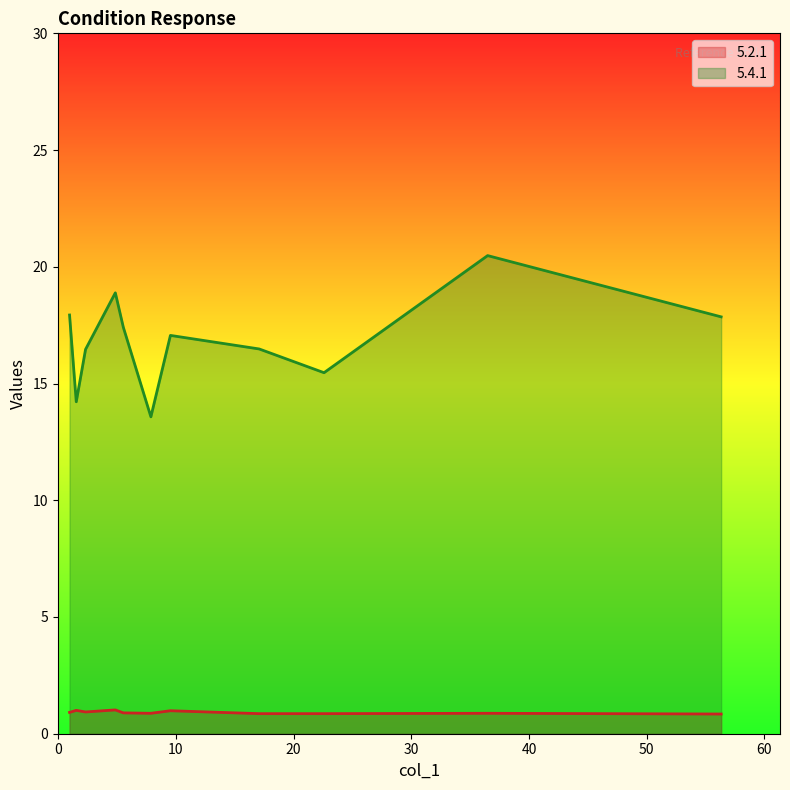

What are all the series names shown in the legend?

5.2.1, 5.4.1